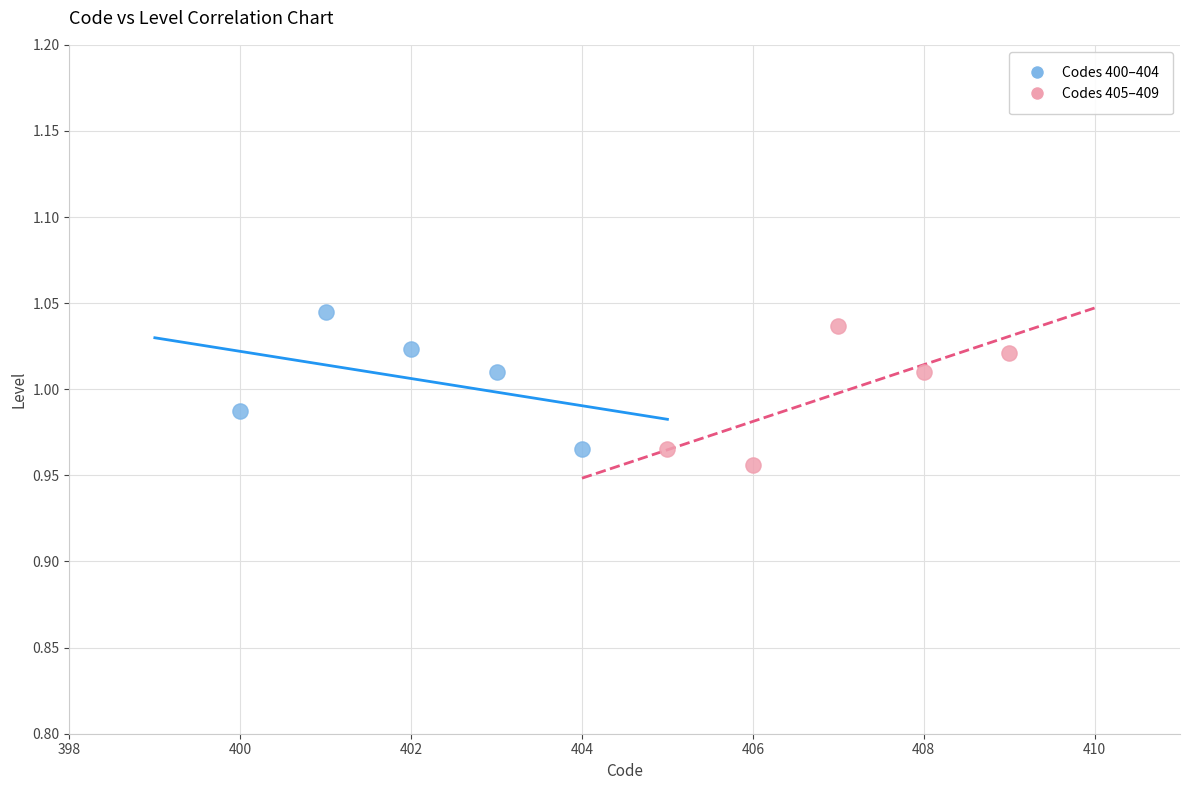

Which series contains the highest Y value?

Codes 400–404